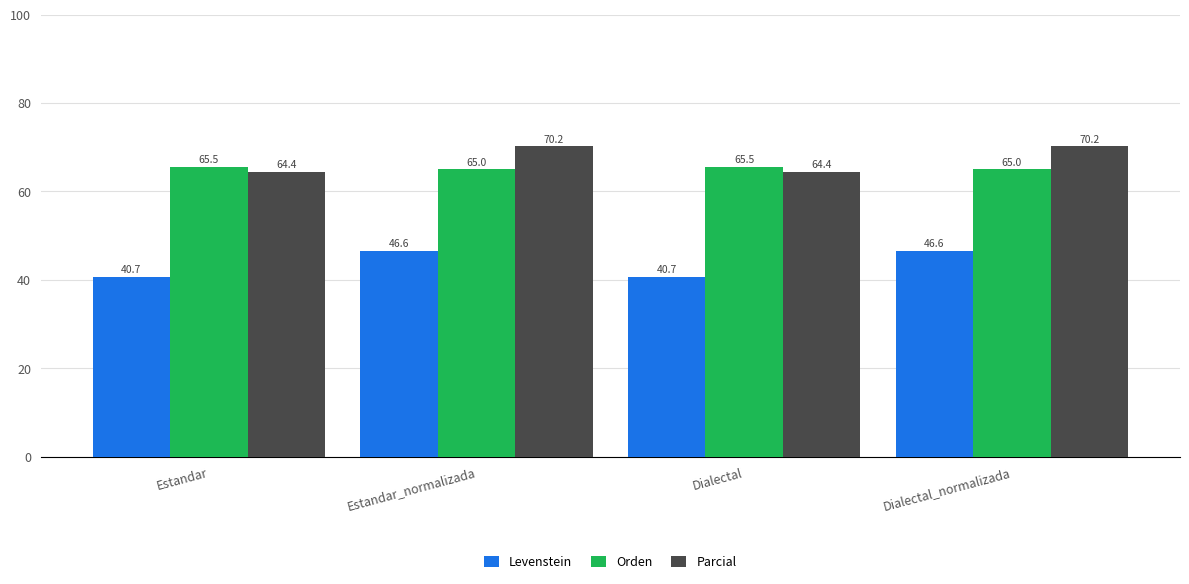

What is the value of the Orden bar at the 4th from the left?

65.0